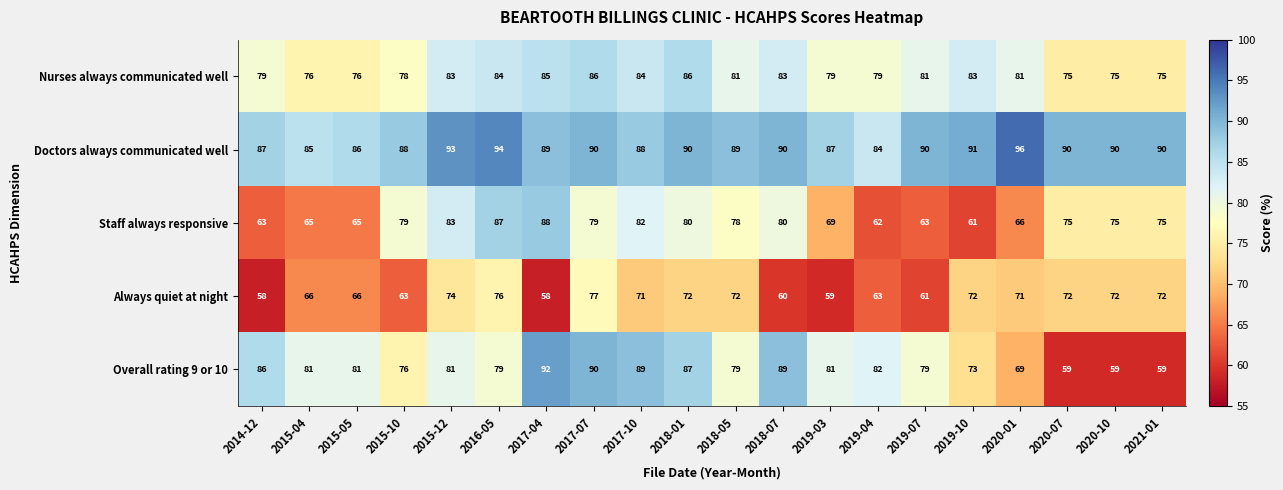

Which series has the widest spread of values?

Overall rating 9 or 10